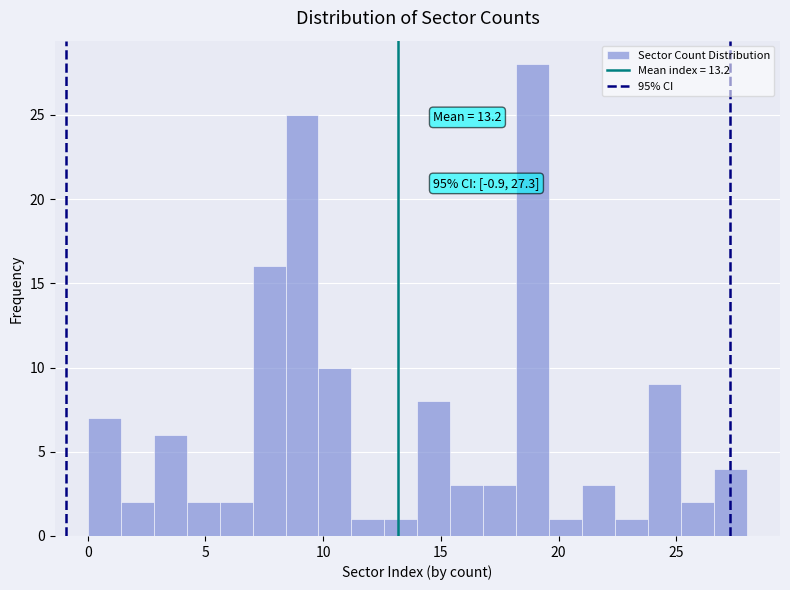

Around what value on the x-axis is the tallest bar? Give the approximate position of its centre, as read against the axis.

19.0